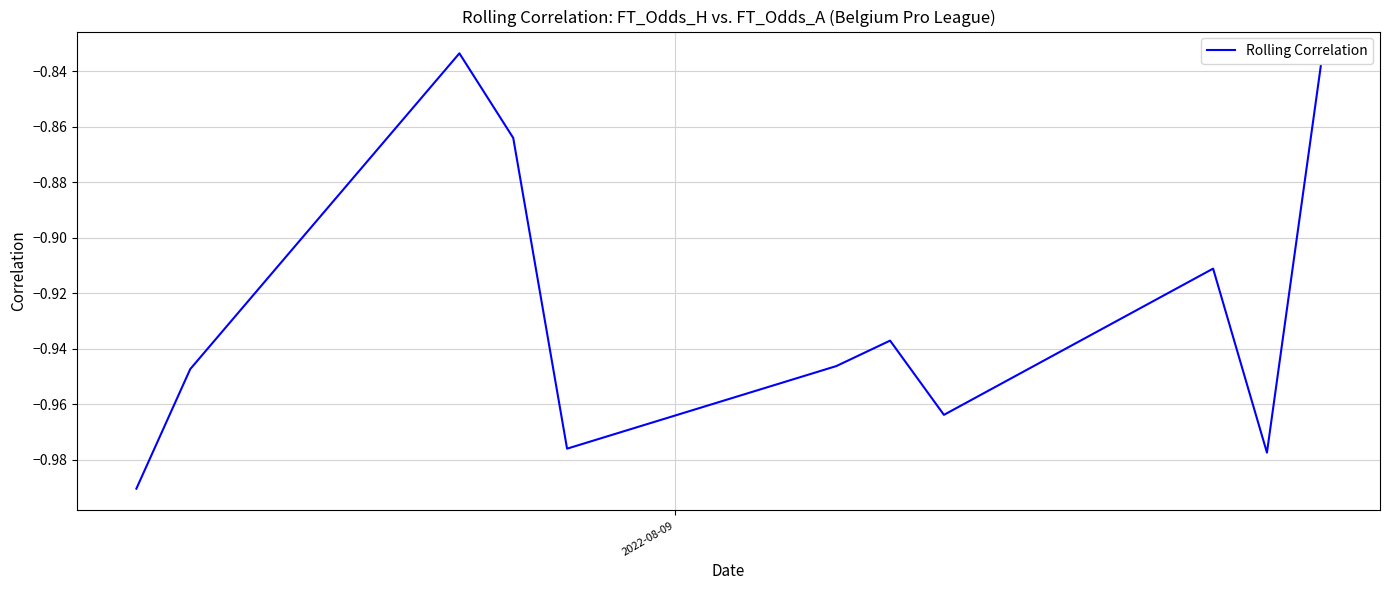

The chart shows a value of -1.6 at 5. True or false?

False